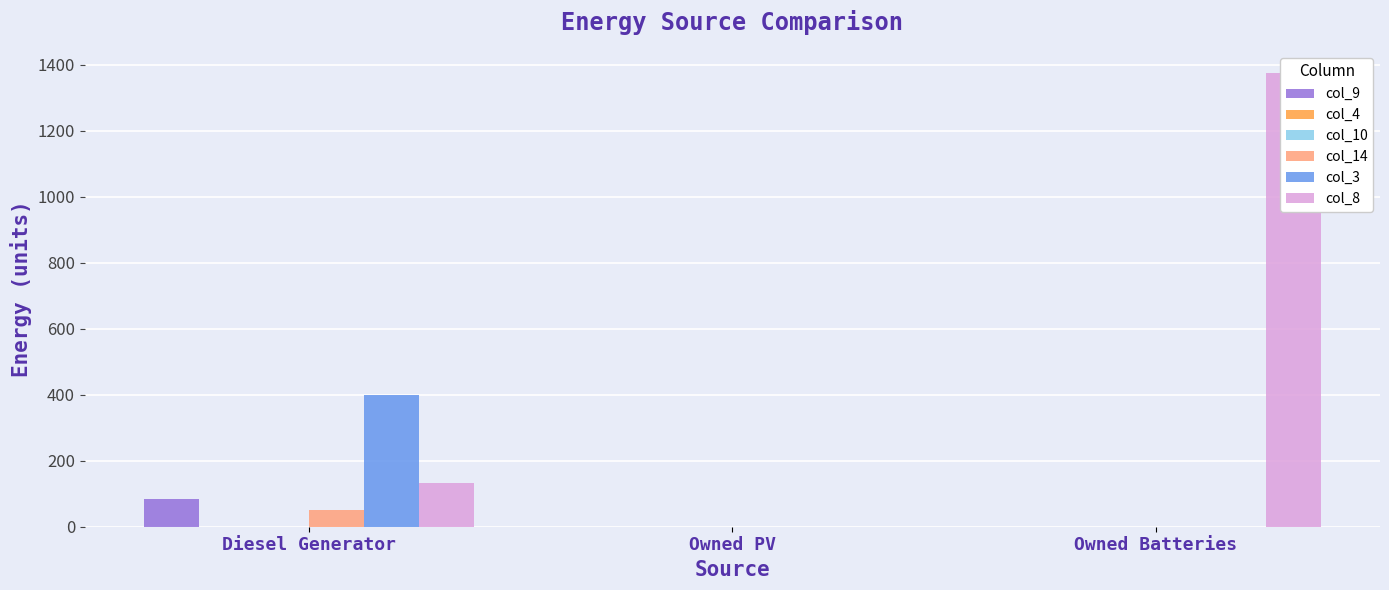

At which label is col_9 closest to 41?

Owned PV